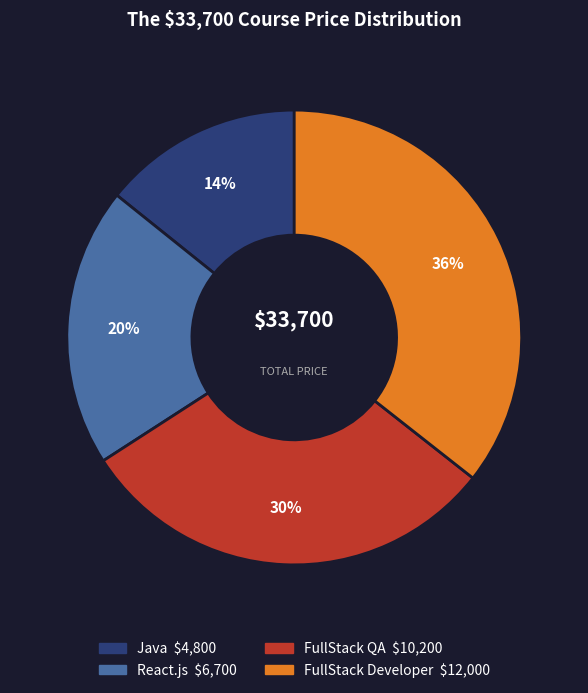

Does FullStack QA represent more than half of the total?

No